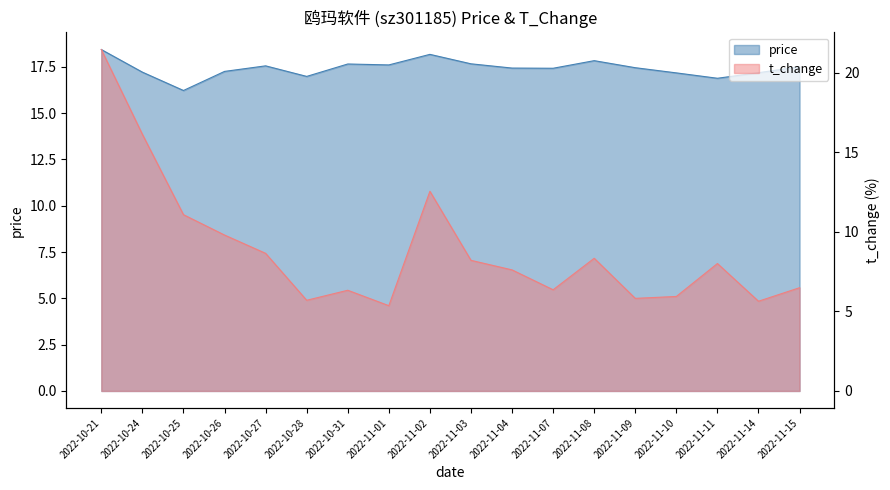

What is the minimum value shown in the chart?

5.4